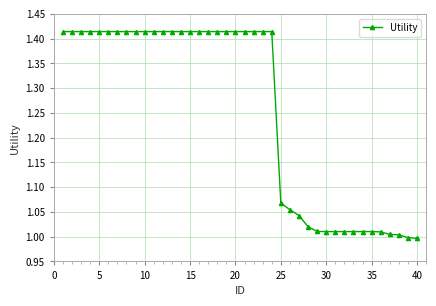

What is the difference between the maximum and second lowest values?

0.4